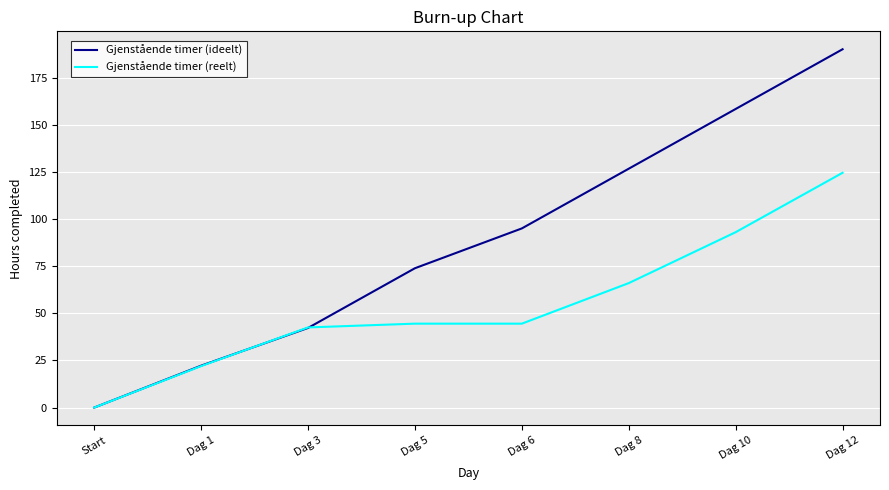

Where is Gjenstående timer (reelt) nearest to the value 62?

Dag 8